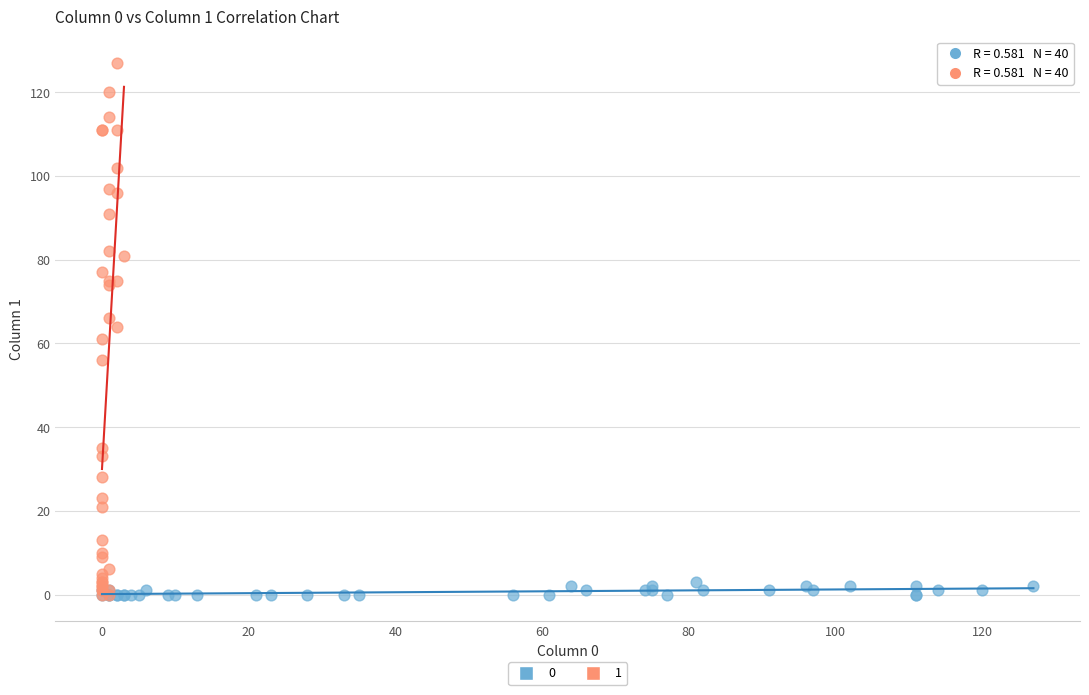

What are all the series names shown in the legend?

0, 1